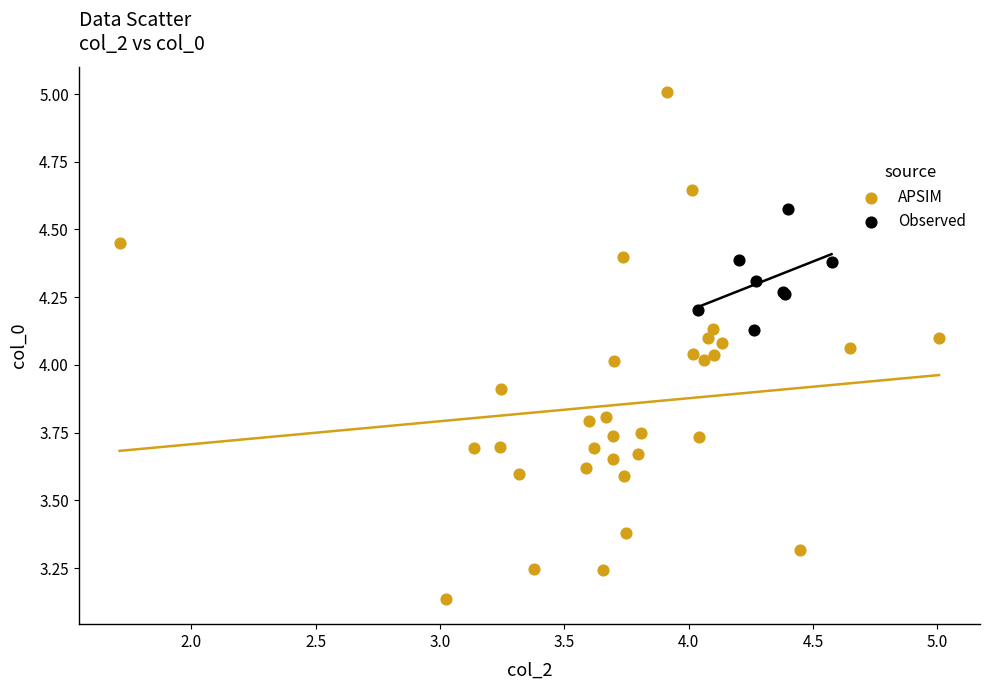

Which series contains the lowest Y value?

APSIM